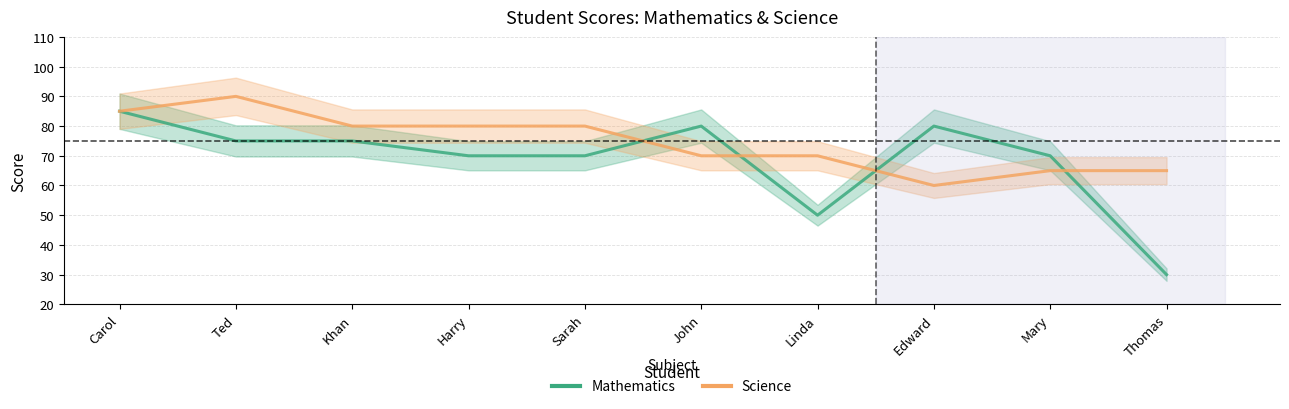

What is the label of the 9th point from the left?

Mary